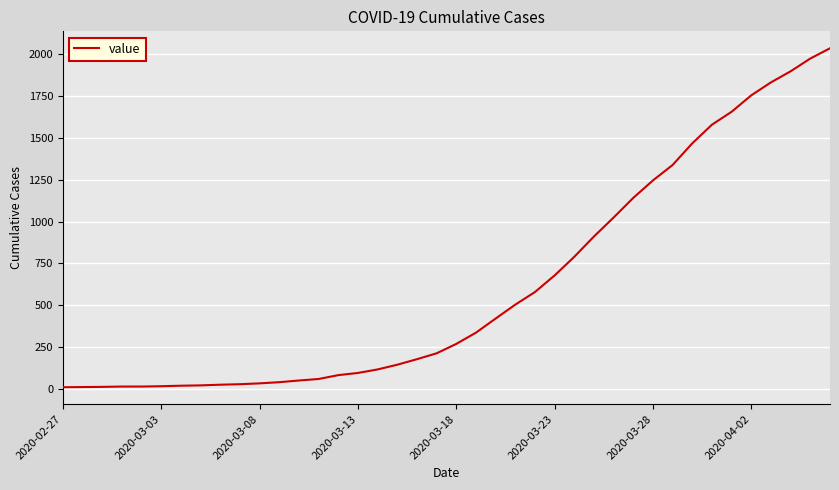

What is the greatest value displayed?

2032